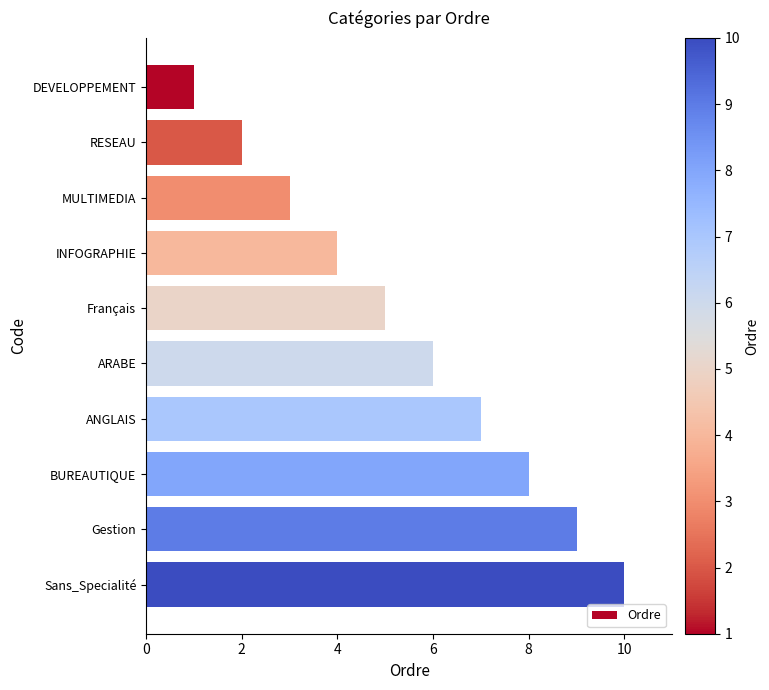

The value at RESEAU is 2. True or false?

True